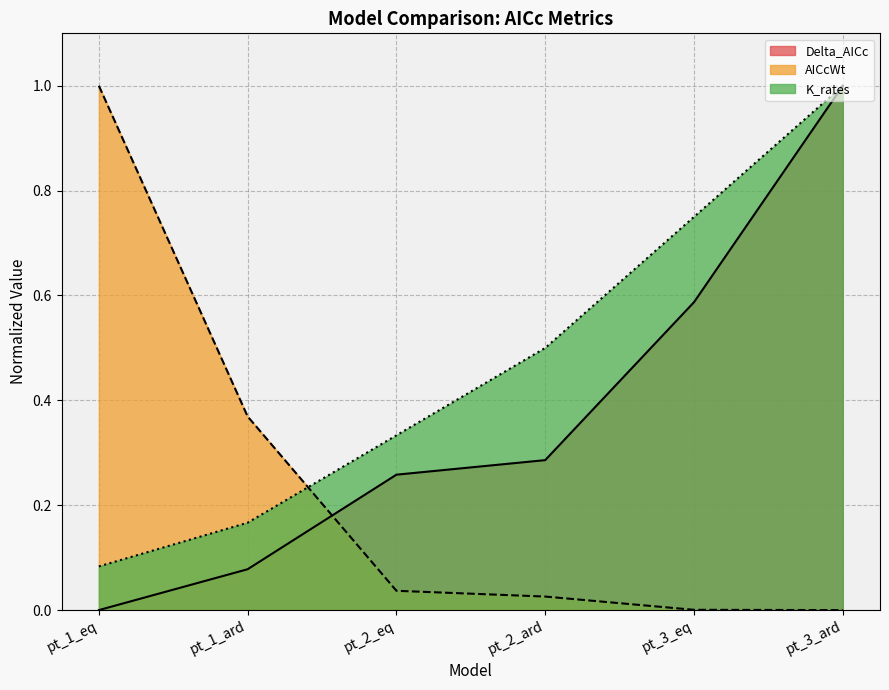

At pt_2_eq, list the series in order from smallest to largest.

AICcWt, Delta_AICc, K_rates